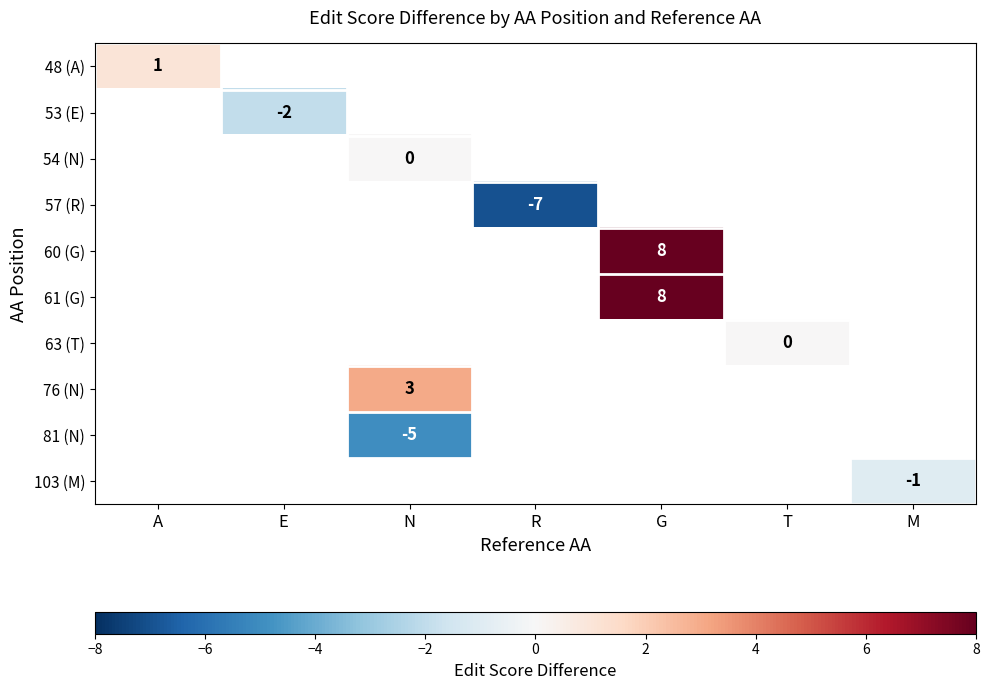

The 61 (G) series shows 8.0 at G. True or false?

True